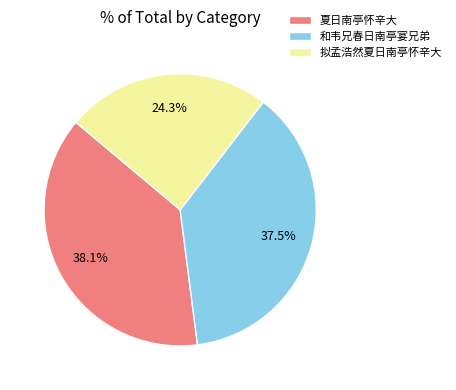

Is the sum of 夏日南亭怀辛大 and 和韦兄春日南亭宴兄弟 greater than half?

Yes